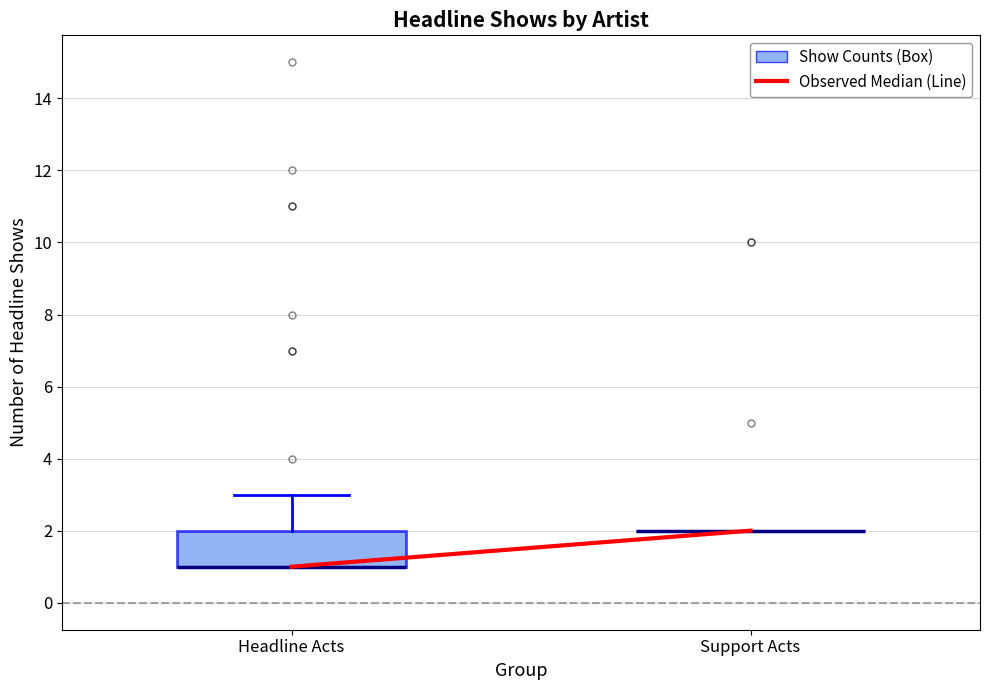

Reading left to right, read every box against the y-axis: the position of its median line, the range the box covers, and the ends of its whiskers. The values are not printed on the chart, so give them approximately, as read against the axis.

Headline Acts: median 1 (drawn on the box's lower edge), box 1 to 2, whiskers 1 to 3
Support Acts: box collapsed to a line at 2, whiskers 2 to 2